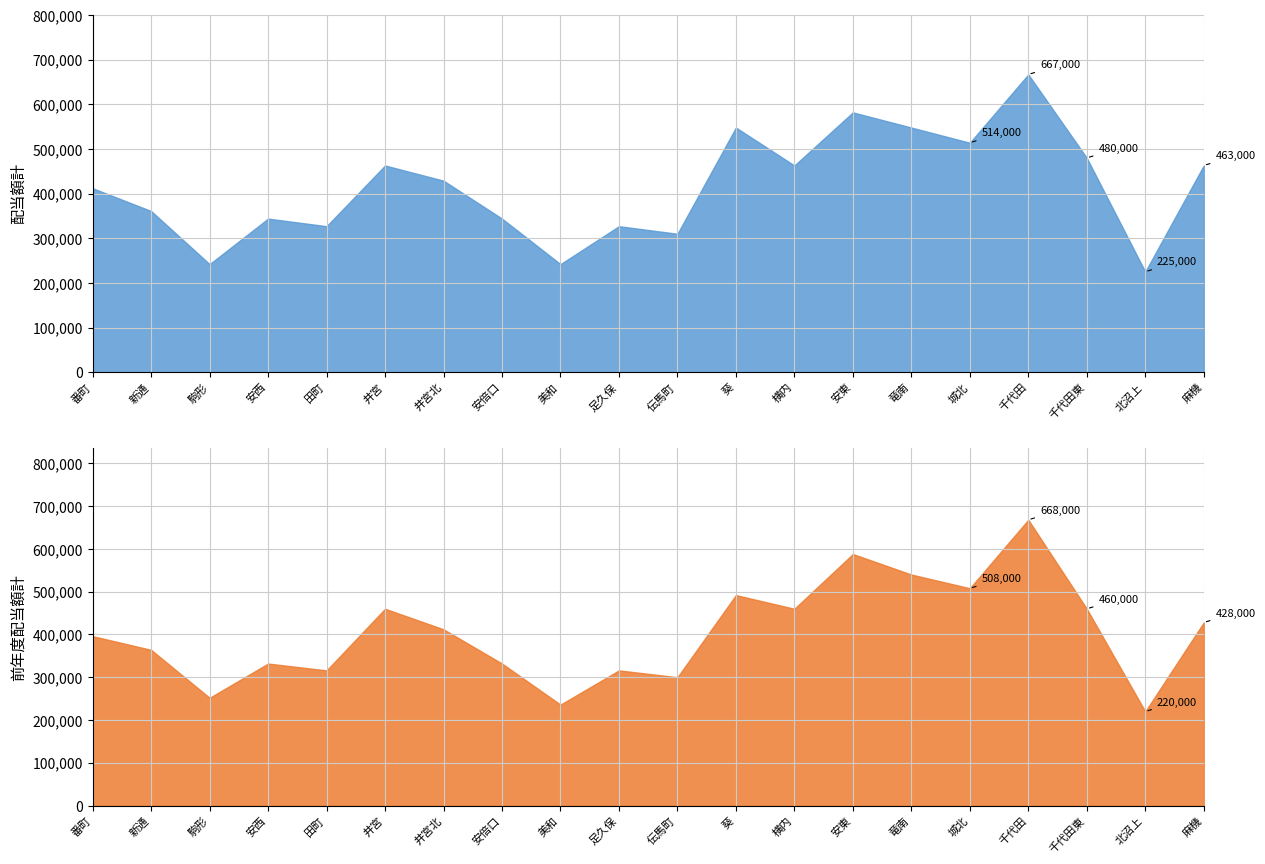

What is the difference between the maximum and second lowest values in the 前年度配当額計 series?

432000